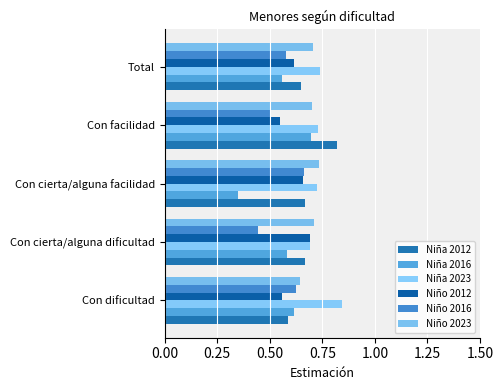

What is the sum of all Niña 2012 values?

3.4